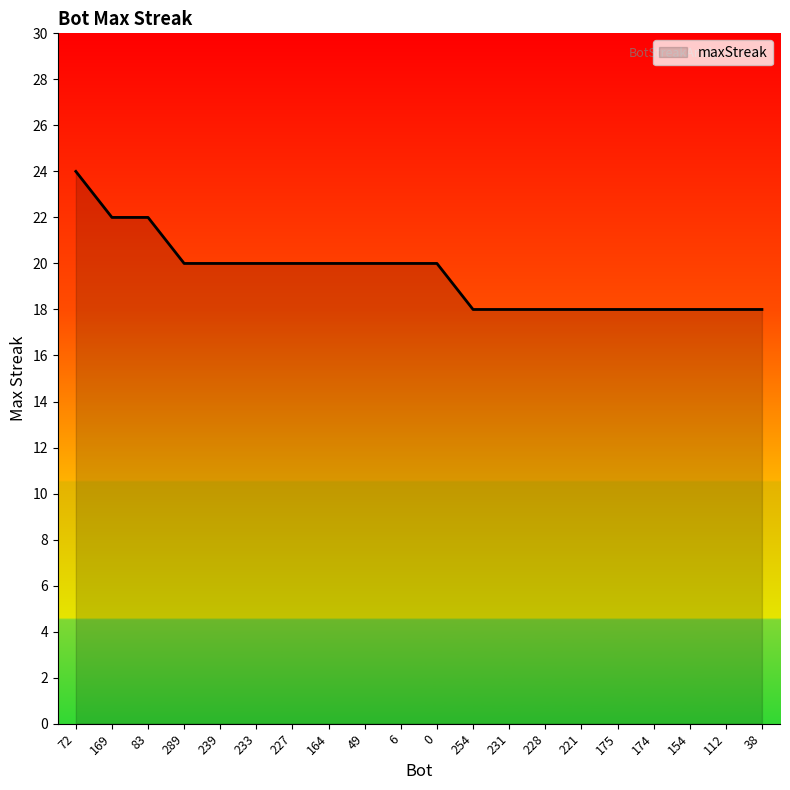

How many values are below 20?

9